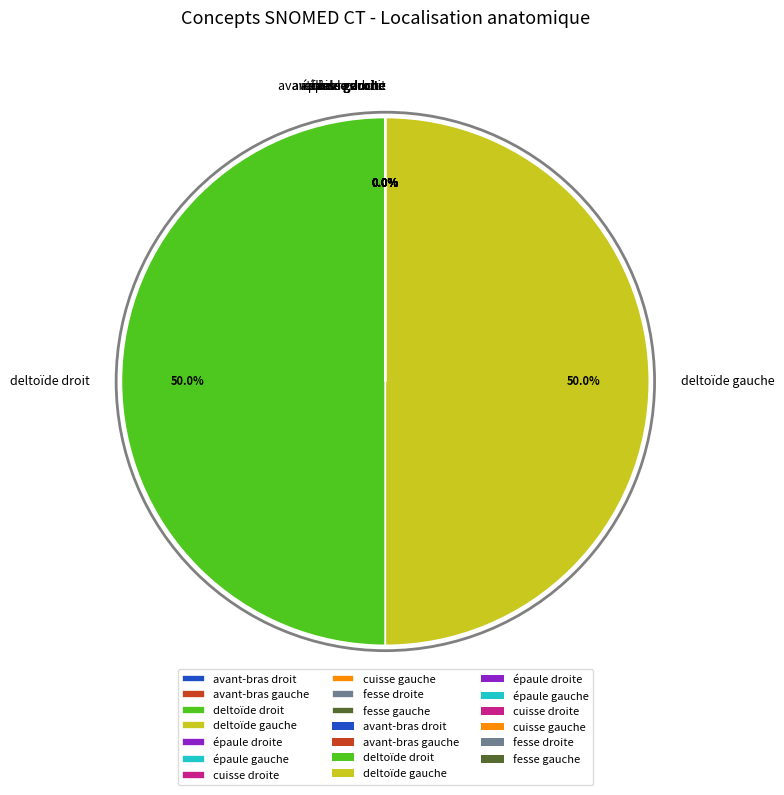

To the nearest percent, what percentage of the pie is deltoïde gauche?

50%